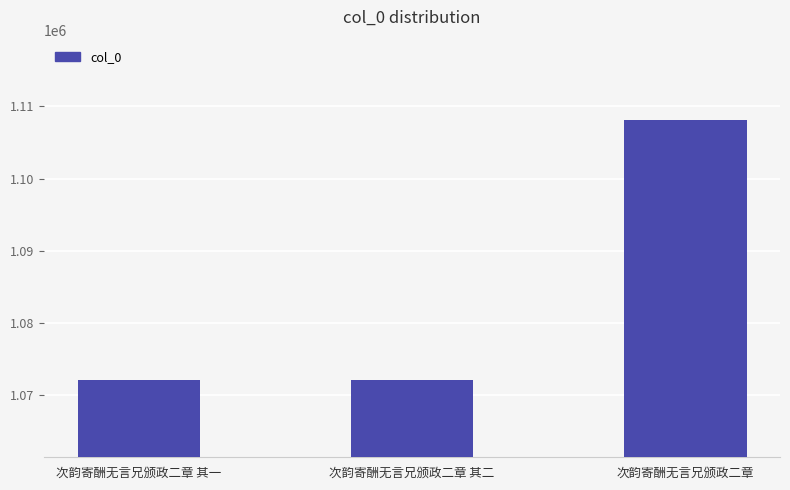

What is the value of the 3rd bar from the left?

1108148